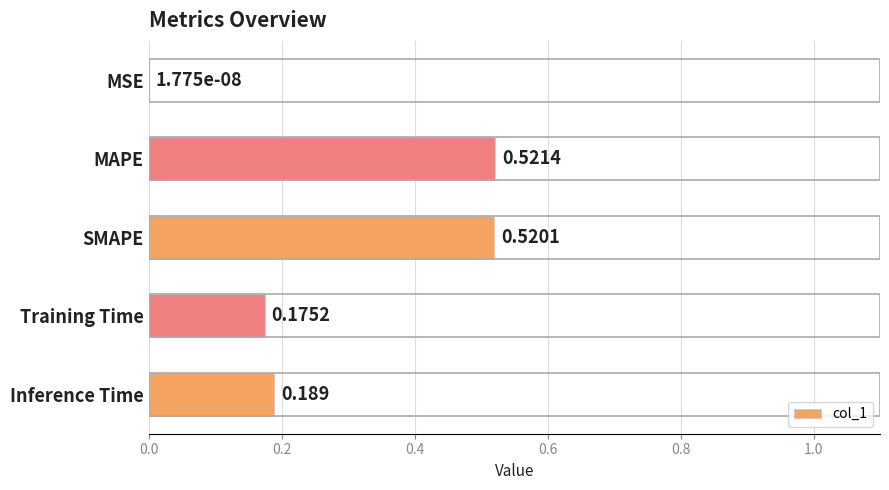

Which has a higher value, Training Time or MAPE?

MAPE